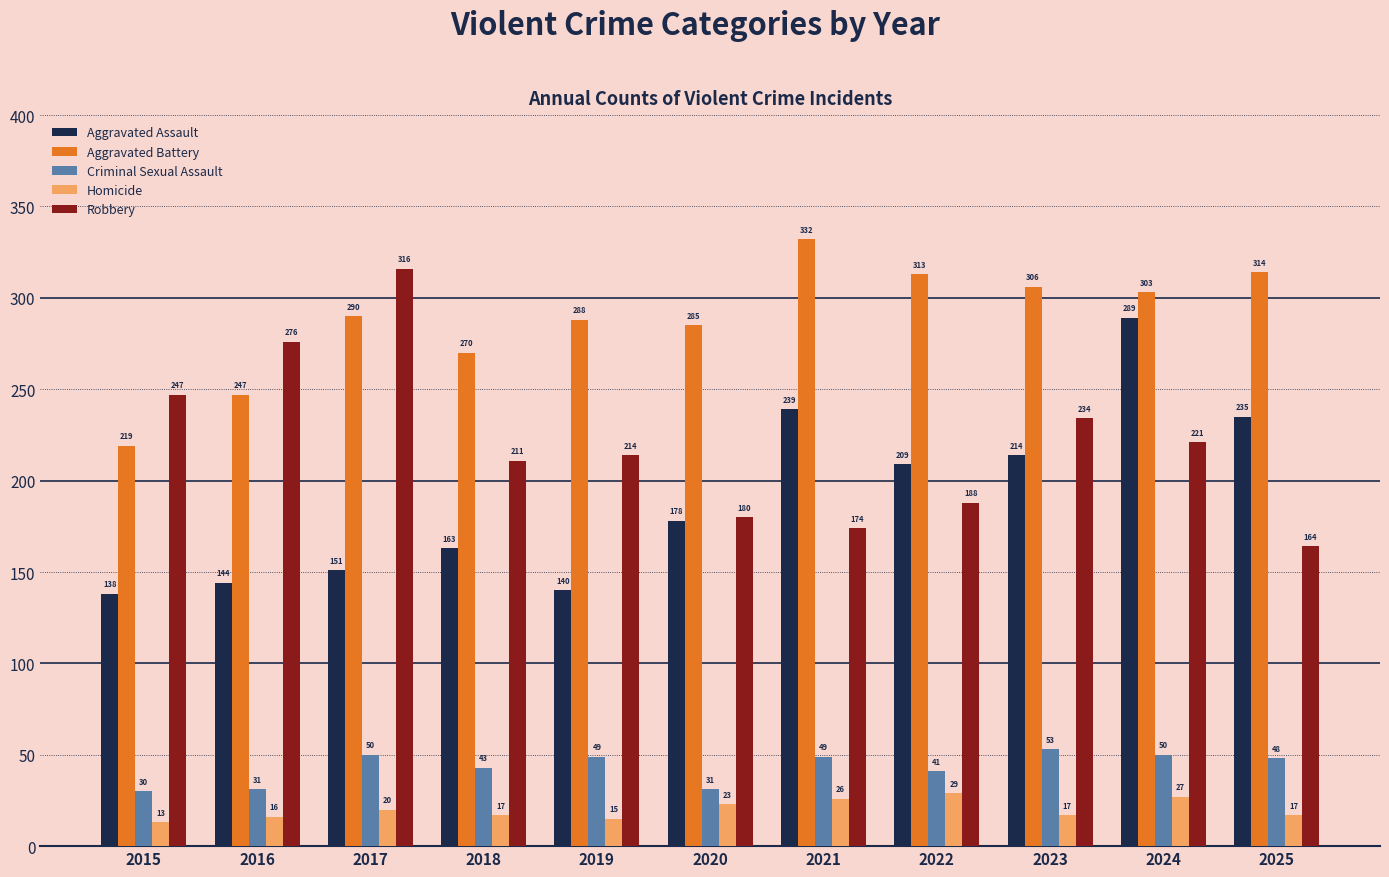

Which series has the widest spread of values?

Robbery